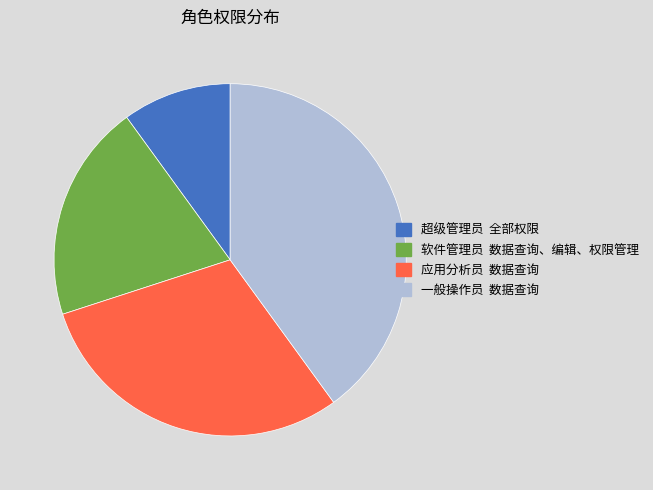

Combined, do 超级管理员 and 软件管理员 account for over 50%?

No